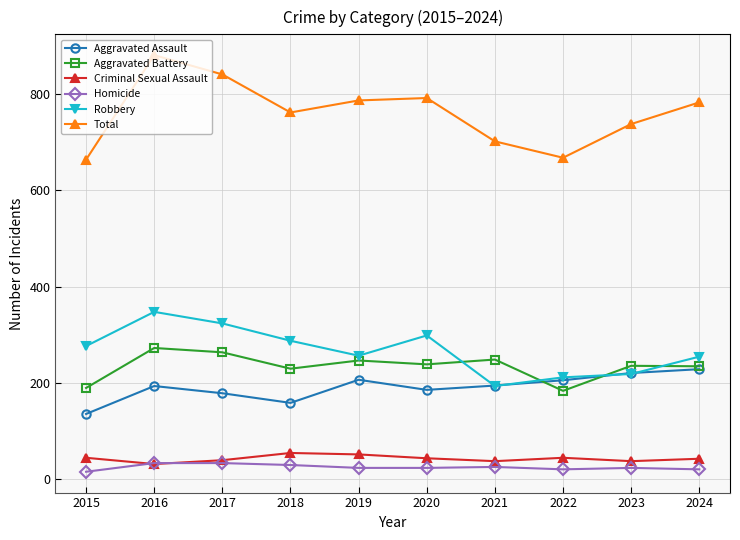

Count the number of categories in the chart.

10